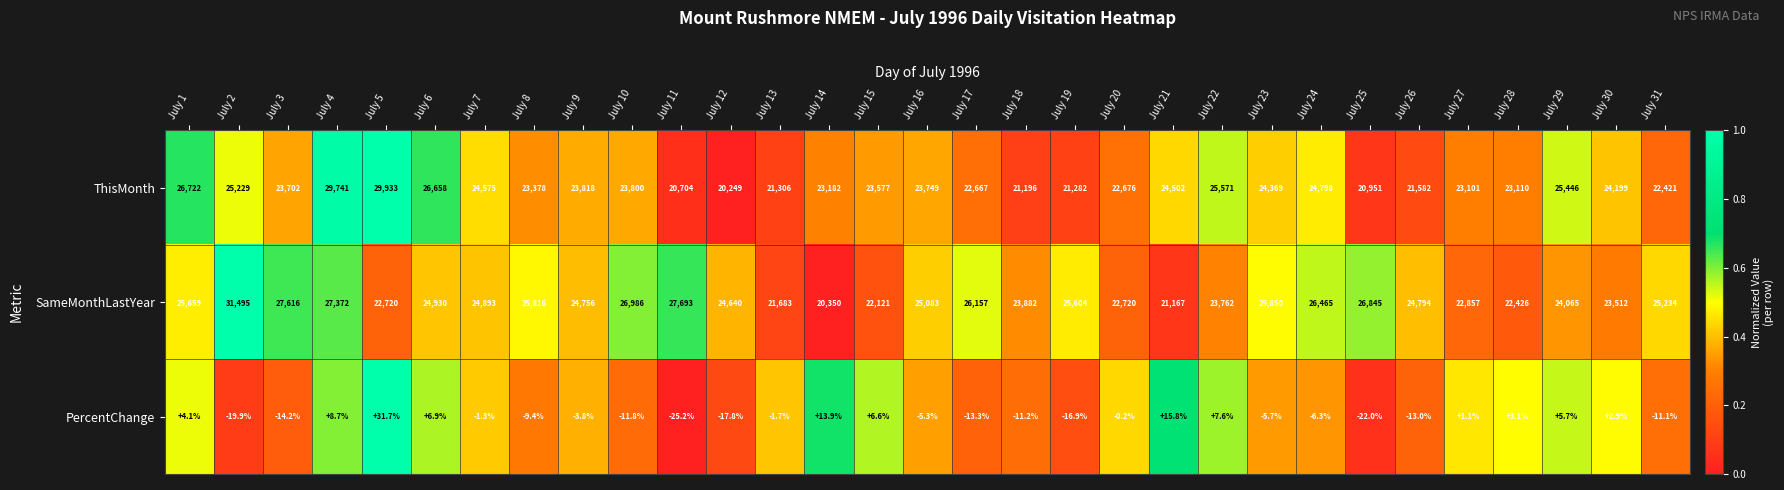

Rank the series by their maximum value, from highest to lowest.

SameMonthLastYear, ThisMonth, PercentChange